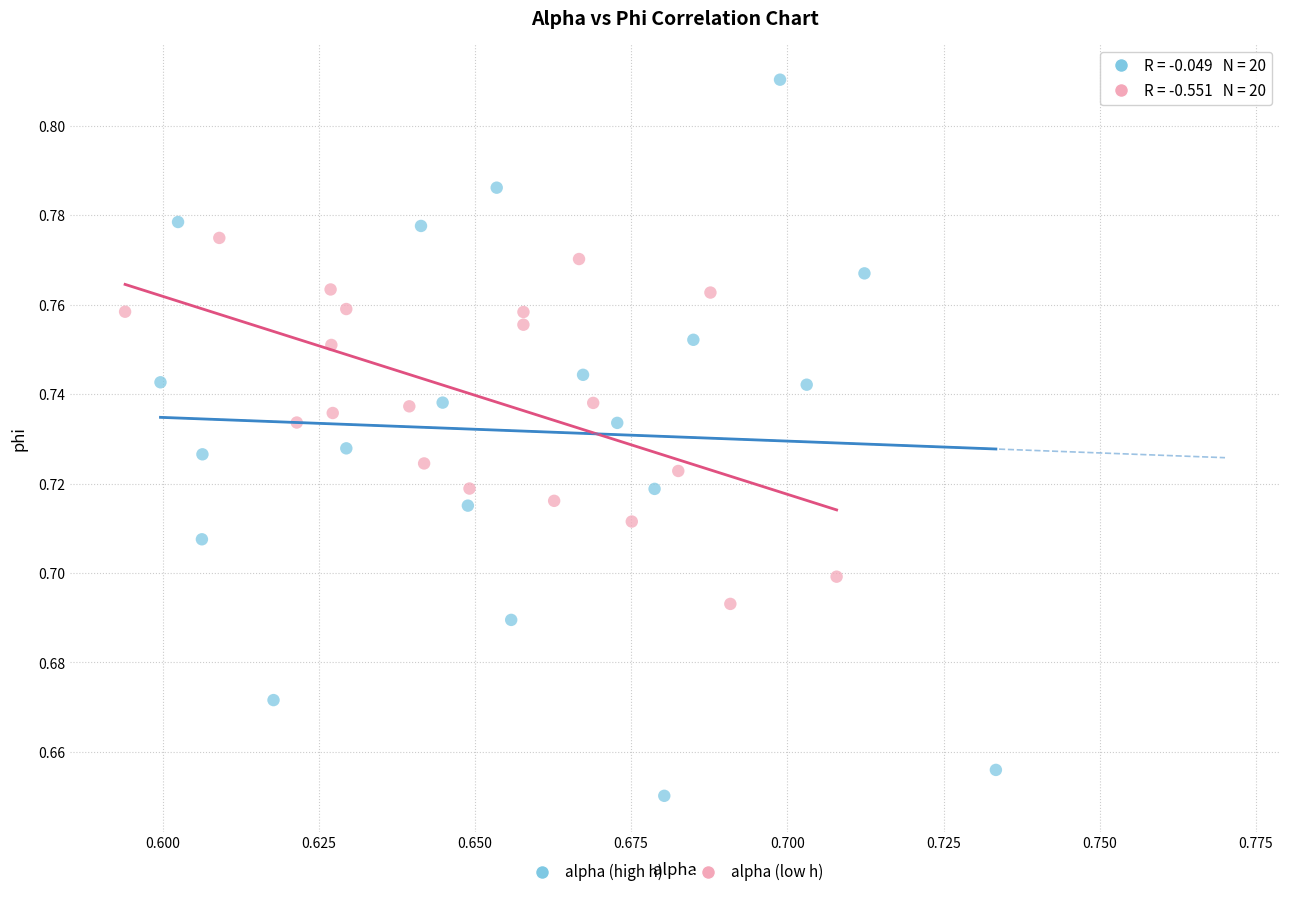

Which series has the largest Y range (max minus min)?

alpha (high h)